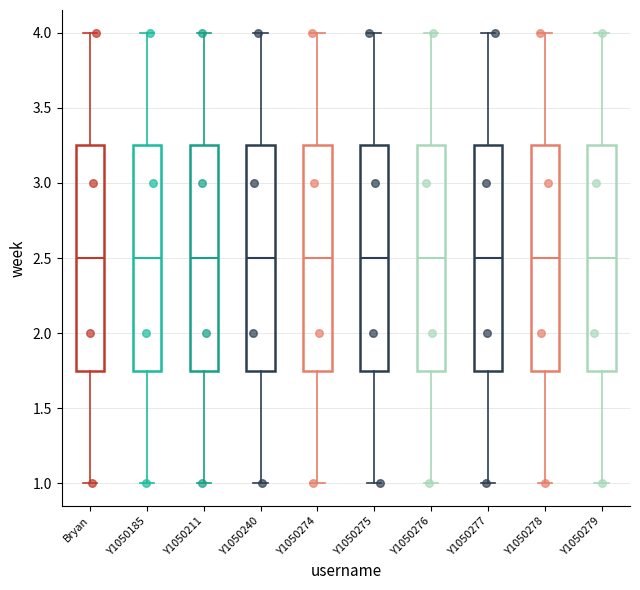

Reading left to right, transcribe this box plot: for each box, give where its median line is, the range the box spans, and where its two whiskers end, as read against the y-axis. The values are not printed on the chart, so give them approximately, as read against the axis.

Bryan: median 2.50, box 1.75 to 3.25, whiskers 1.00 to 4.00
Y1050185: median 2.50, box 1.75 to 3.25, whiskers 1.00 to 4.00
Y1050211: median 2.50, box 1.75 to 3.25, whiskers 1.00 to 4.00
Y1050240: median 2.50, box 1.75 to 3.25, whiskers 1.00 to 4.00
Y1050274: median 2.50, box 1.75 to 3.25, whiskers 1.00 to 4.00
Y1050275: median 2.50, box 1.75 to 3.25, whiskers 1.00 to 4.00
Y1050276: median 2.50, box 1.75 to 3.25, whiskers 1.00 to 4.00
Y1050277: median 2.50, box 1.75 to 3.25, whiskers 1.00 to 4.00
Y1050278: median 2.50, box 1.75 to 3.25, whiskers 1.00 to 4.00
Y1050279: median 2.50, box 1.75 to 3.25, whiskers 1.00 to 4.00